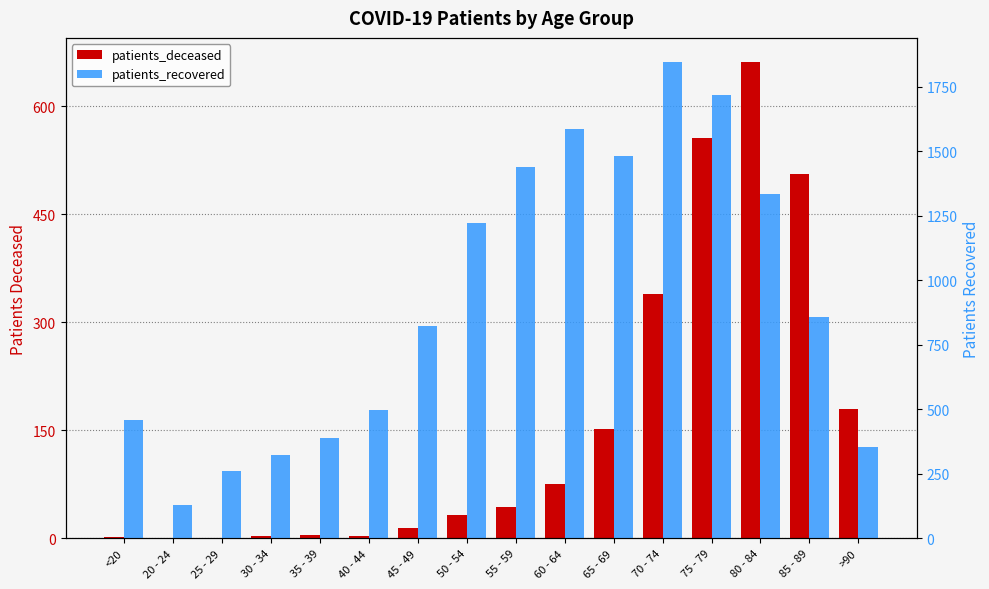

How many data points in patients_deceased are less than 43?

8